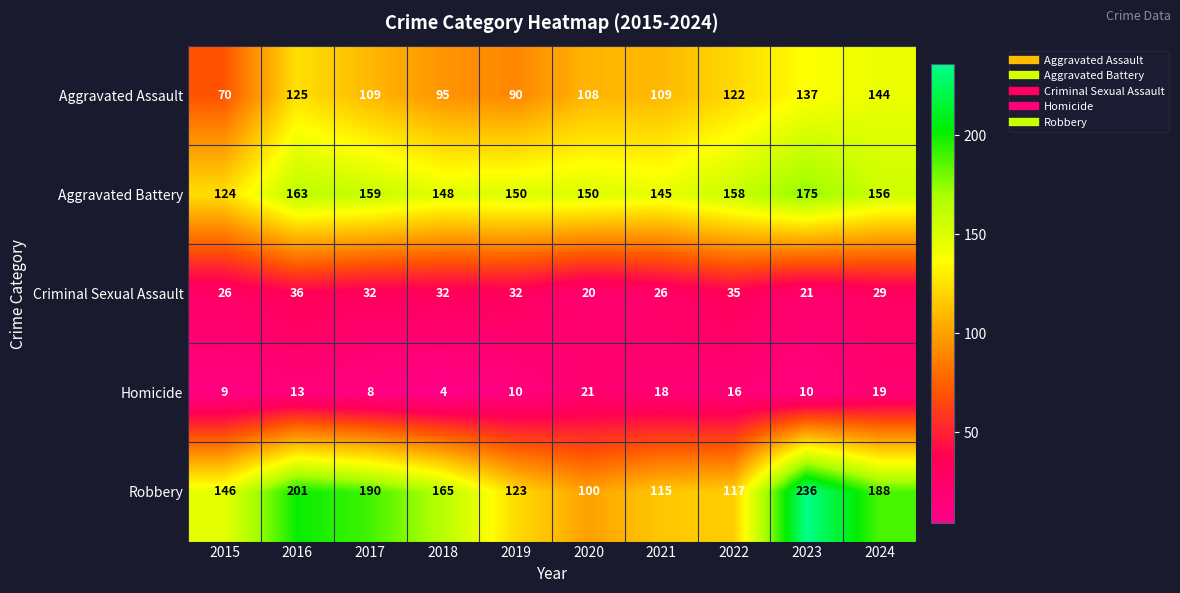

What is the maximum value for Criminal Sexual Assault?

36